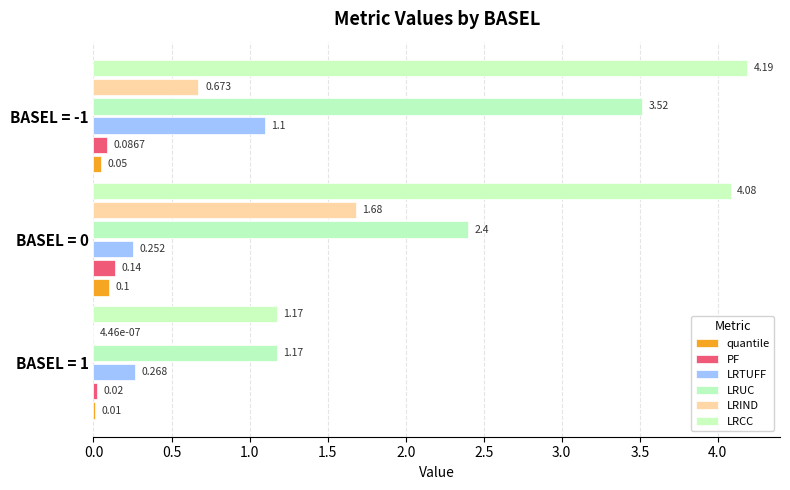

How many data points in LRCC are above 4?

2